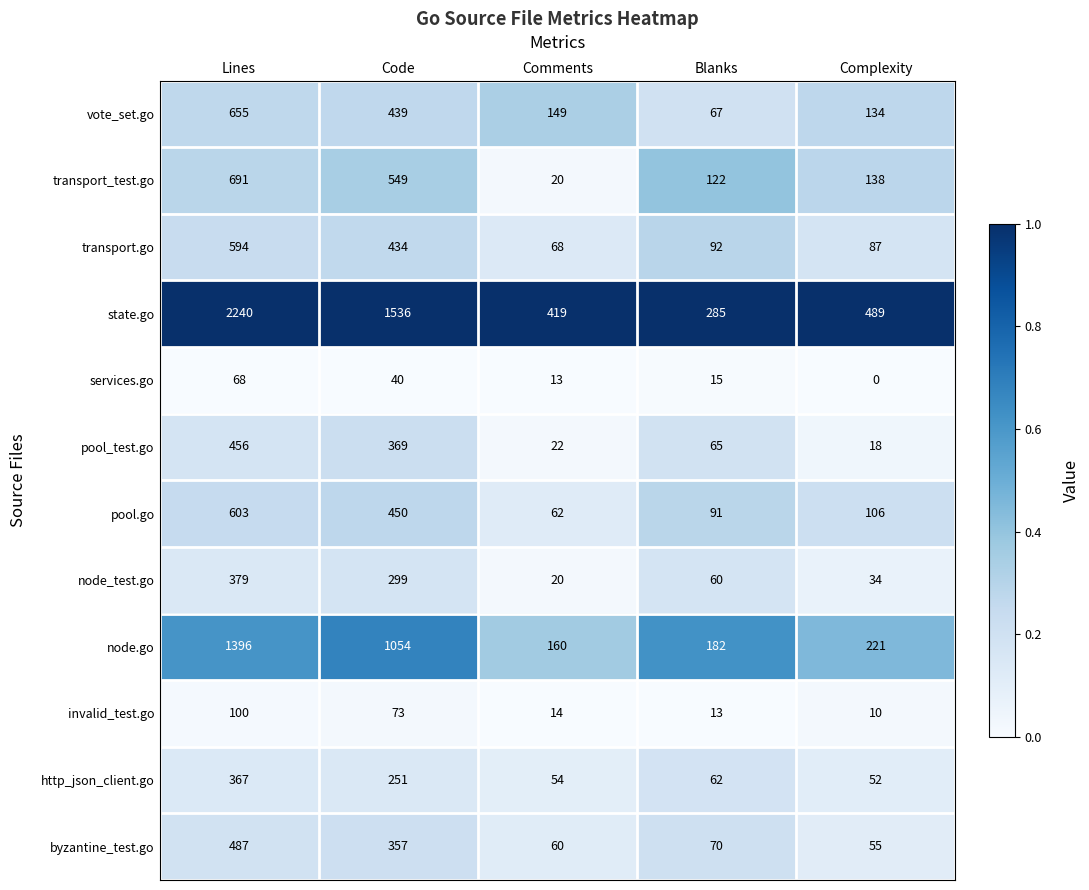

Rank the series at Code from lowest to highest value.

services.go, invalid_test.go, http_json_client.go, node_test.go, byzantine_test.go, pool_test.go, transport.go, vote_set.go, pool.go, transport_test.go, node.go, state.go